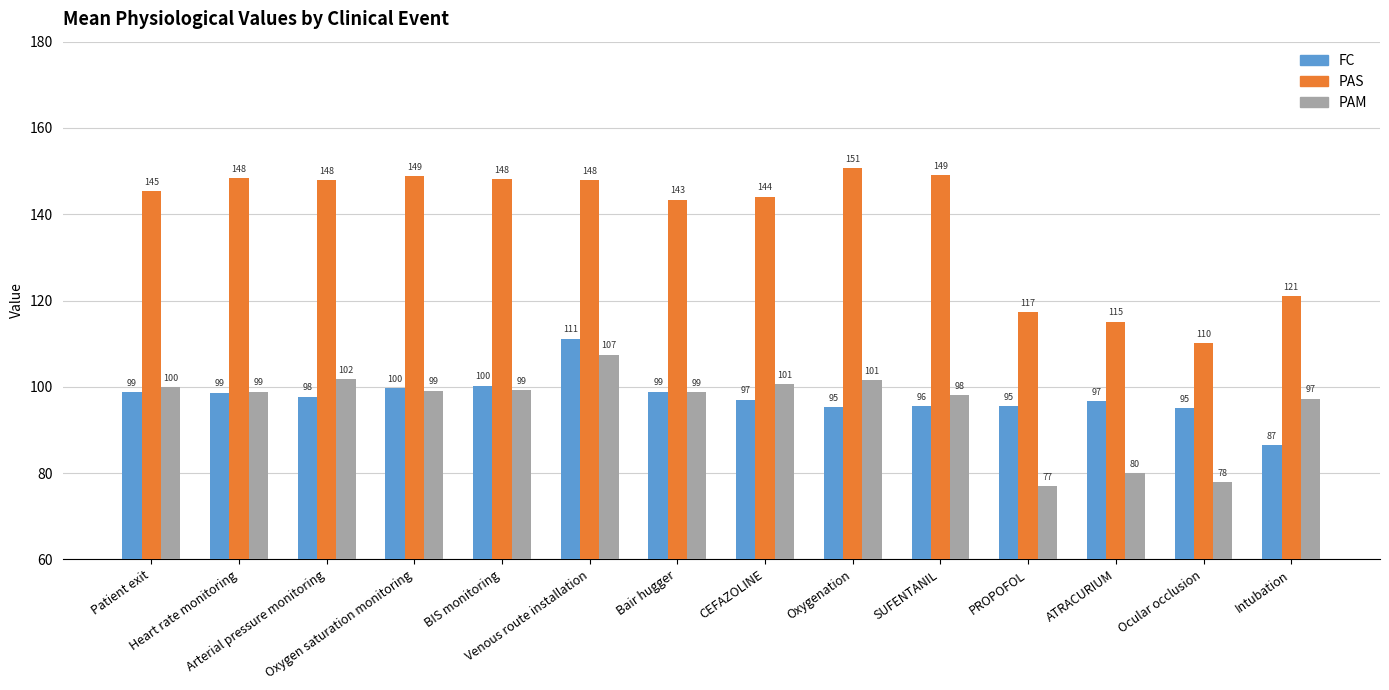

Count the number of data series in this chart.

3